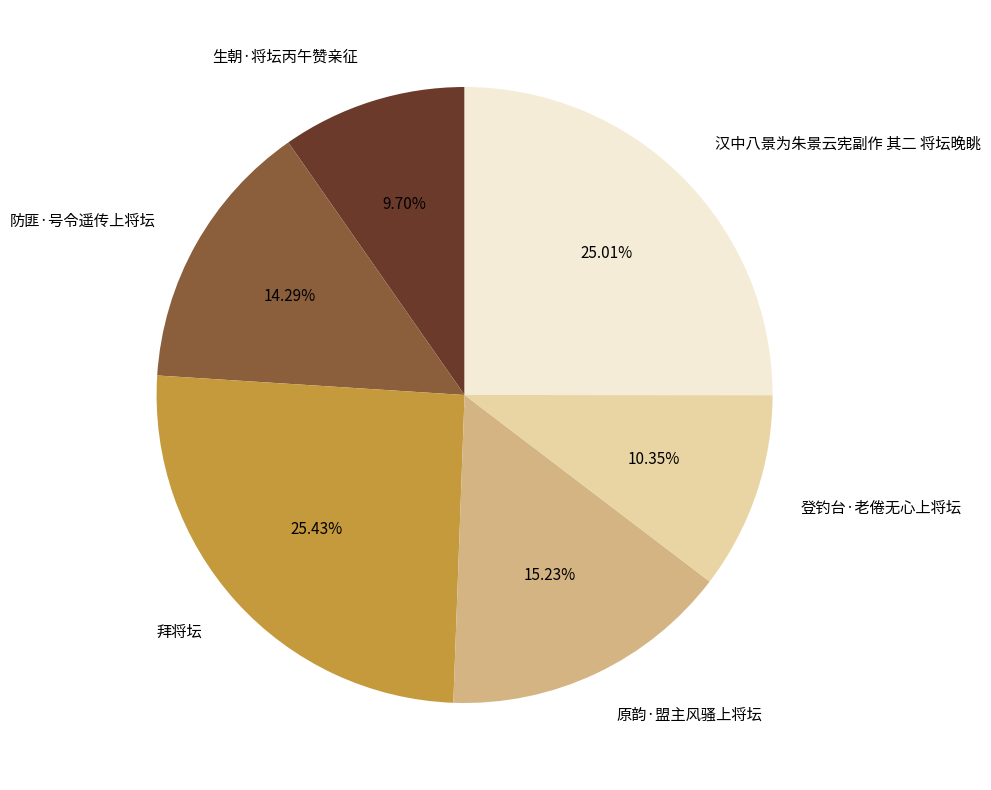

Which slice is the smallest?

生朝·将坛丙午赞亲征